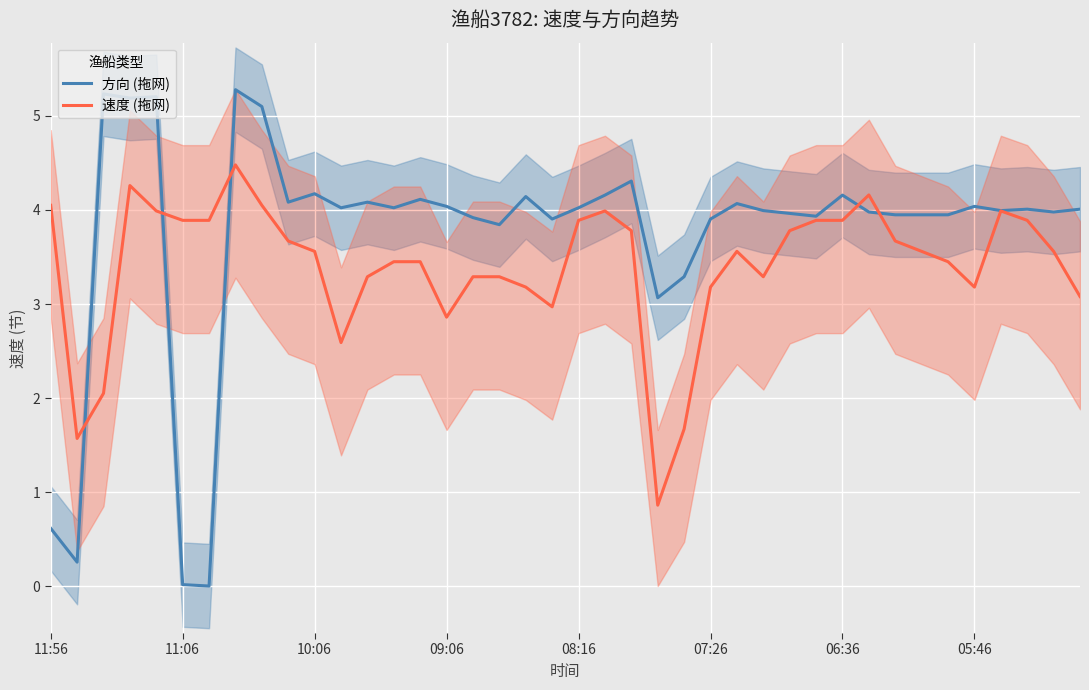

Reading right to left, transcribe all the data shown in this chart.

方向 (拖网): 4.0	4.0	4.0	4.0	4.0	3.9	3.9	3.9	4.0	4.2	3.9	4.0	4.0	4.1	3.9	3.3	3.1	4.3	4.2	4.0	3.9	4.1	3.8	3.9	4.0	4.1	4.0	4.1	4.0	4.2	4.1	5.1	5.3	0.0	0.0	5.2	5.2	5.2	0.3	0.6
速度 (拖网): 3.1	3.6	3.9	4.0	3.2	3.5	3.6	3.7	4.2	3.9	3.9	3.8	3.3	3.6	3.2	1.7	0.9	3.8	4.0	3.9	3.0	3.2	3.3	3.3	2.9	3.5	3.5	3.3	2.6	3.6	3.7	4.0	4.5	3.9	3.9	4.0	4.3	2.0	1.6	4.0